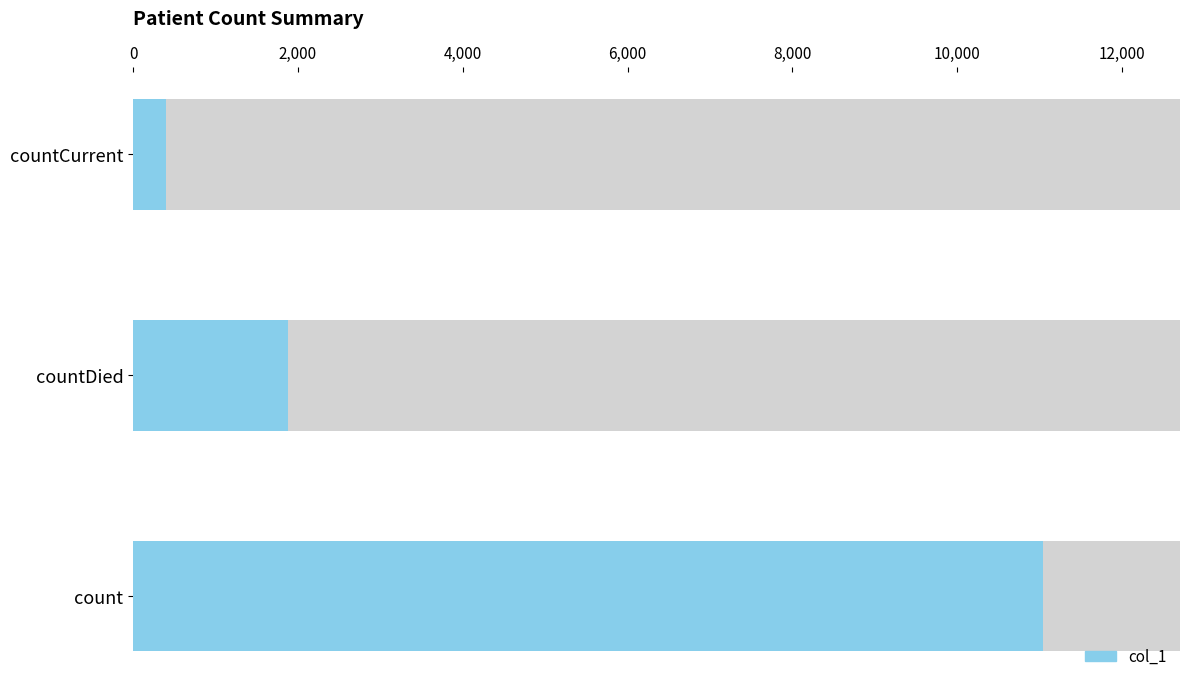

The value at countDistinctHospno is 4279. True or false?

False